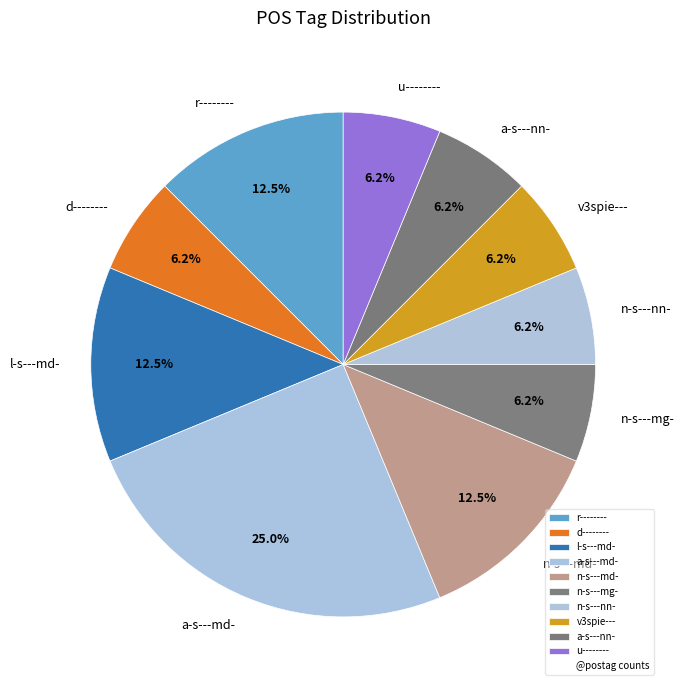

Do d-------- and u-------- together represent more than half of the pie?

No